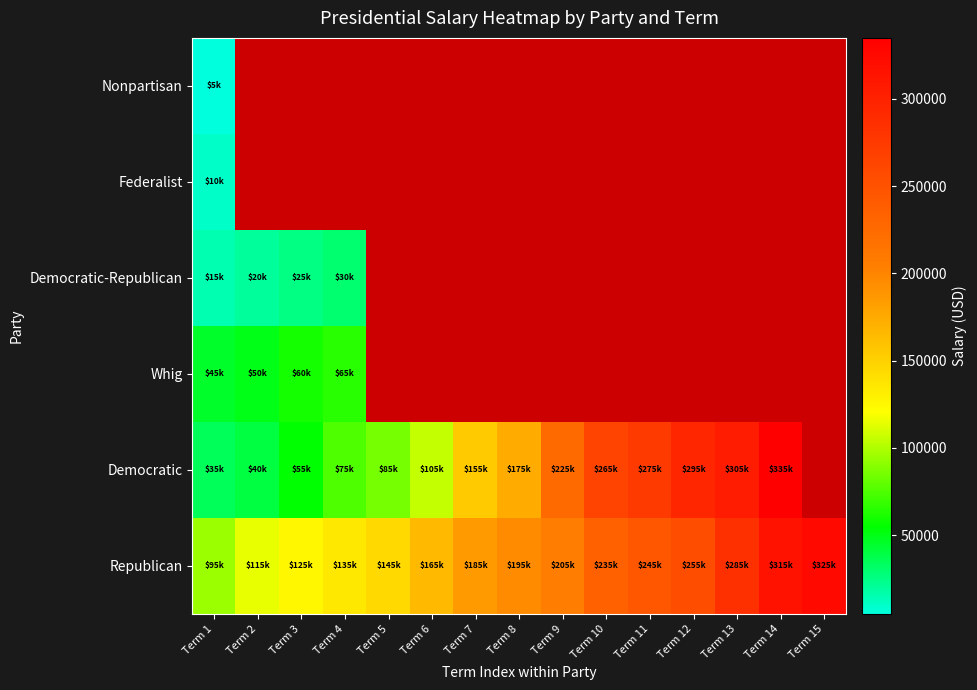

Where does the Democratic series first go above 175000?

Term 9